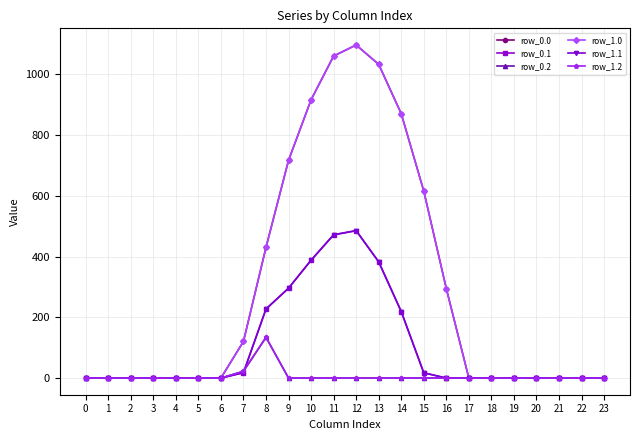

How many data points does each series have?

24